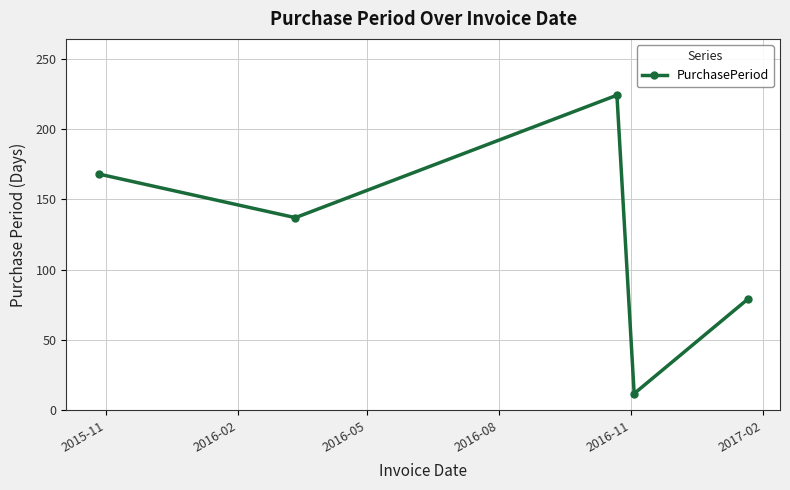

Count the values in the range 79 to 168.

3